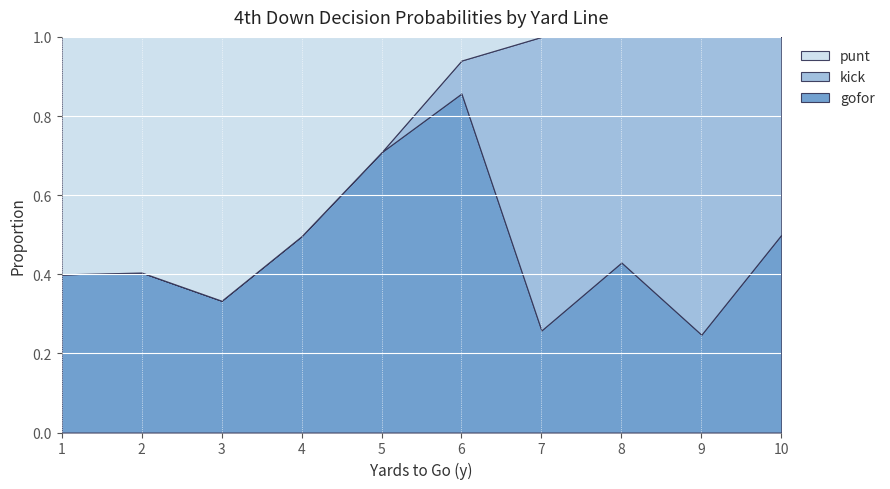

Read the gofor value at 10.

0.5